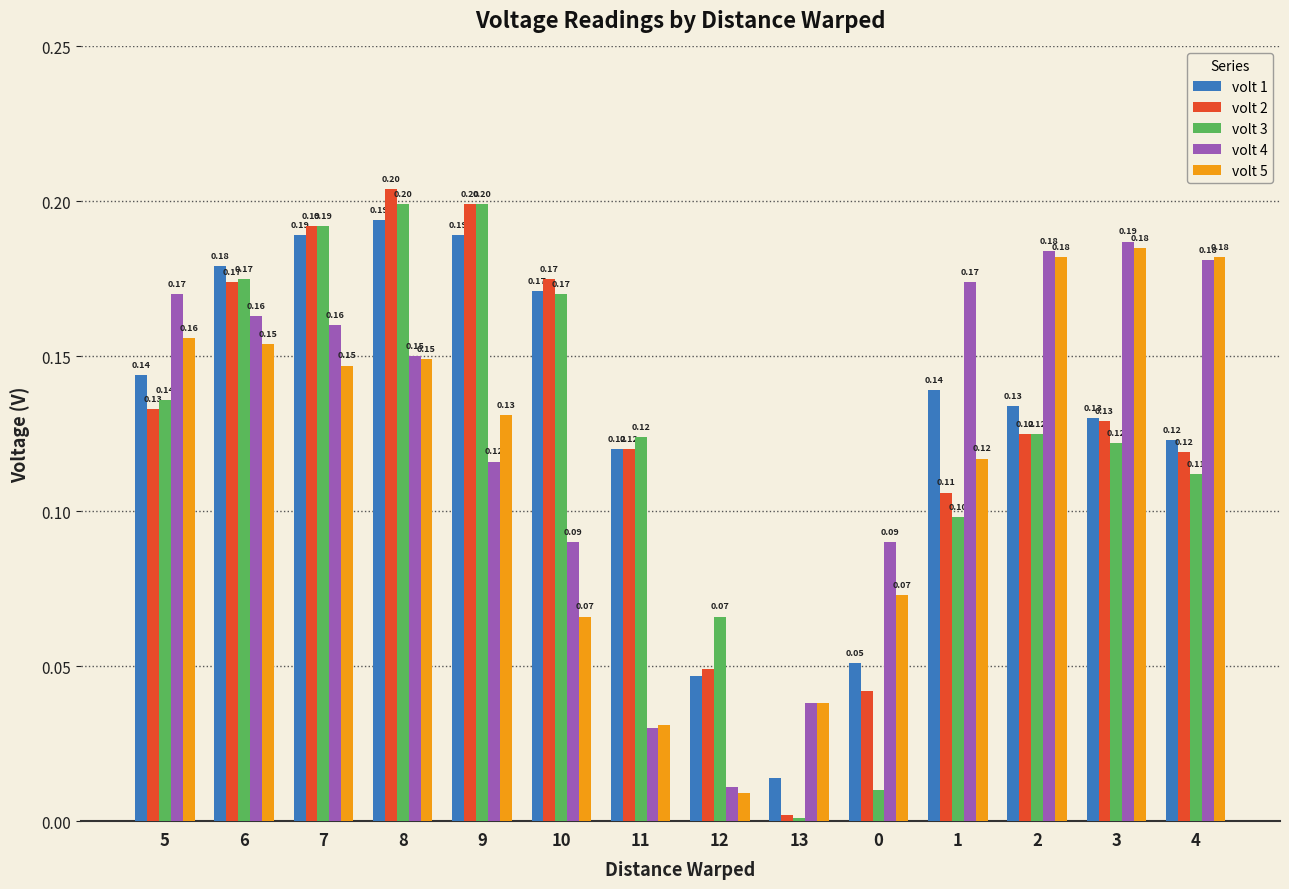

How many bars are there in total?

70